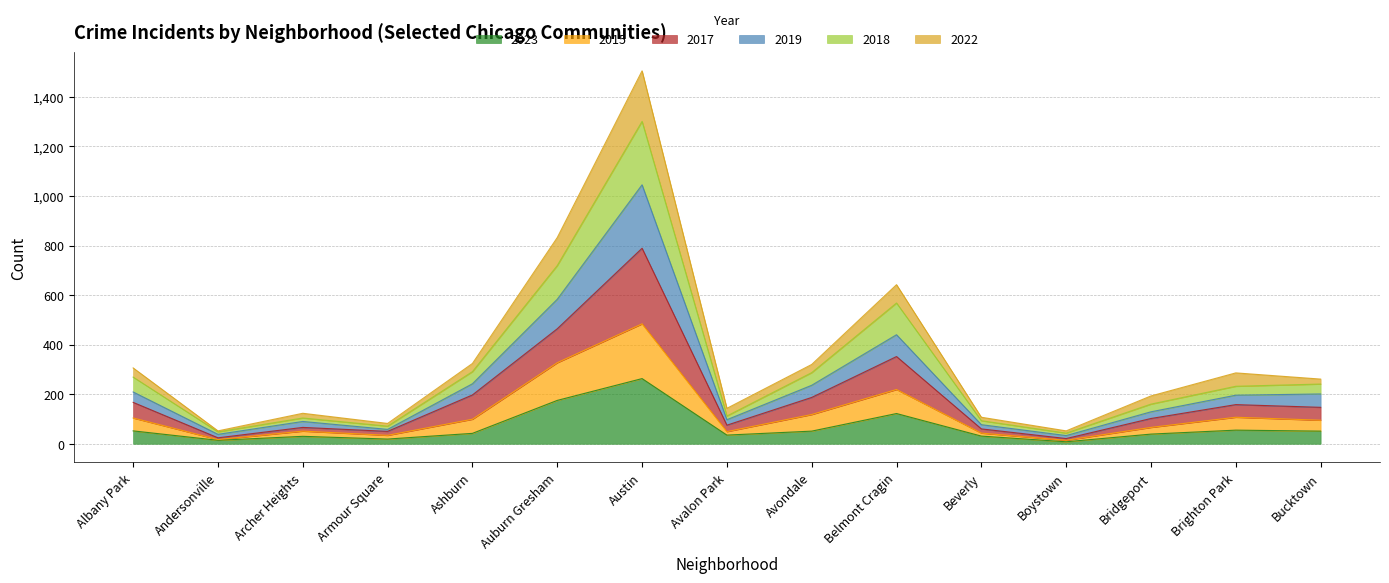

The 2023 series shows 51 at Avondale. True or false?

True